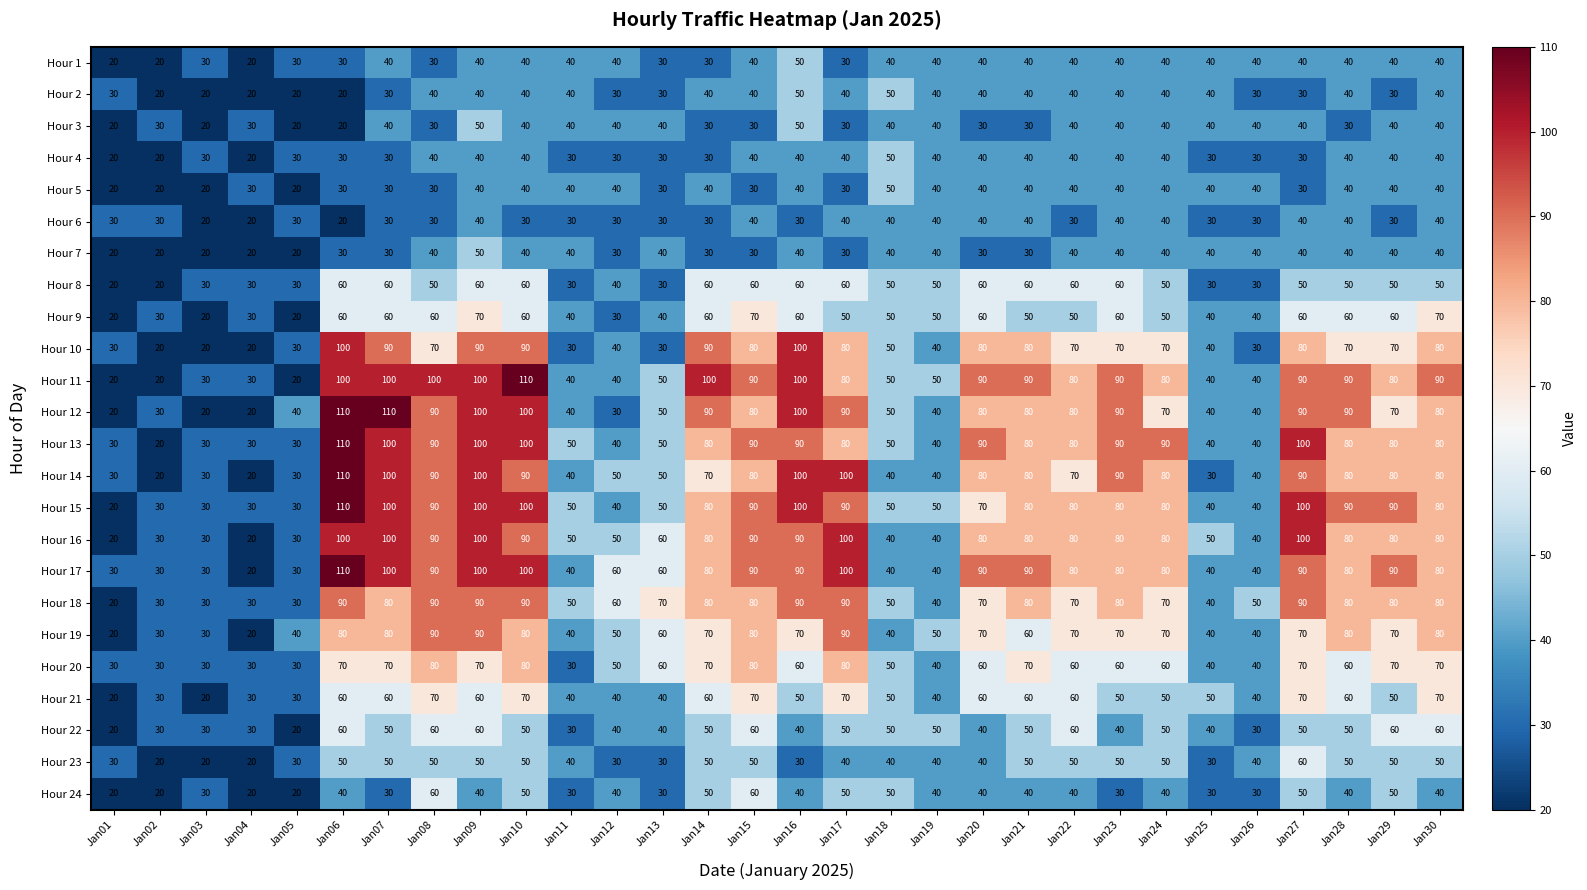

What is the sum of all Hour 9 values?

1480